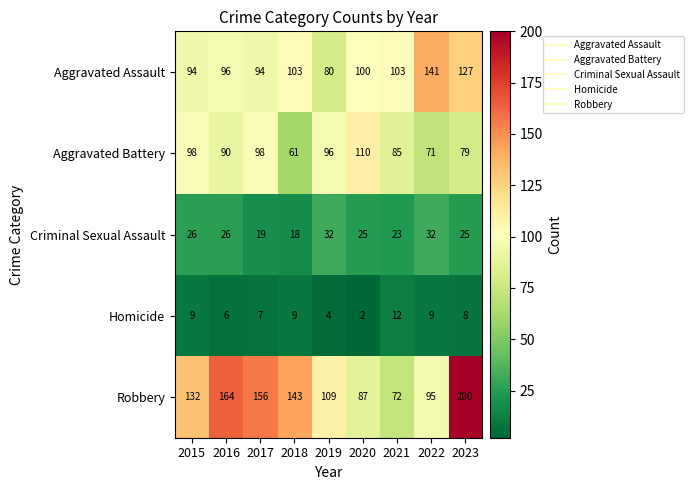

The value of Criminal Sexual Assault at 2021 is 41. True or false?

False